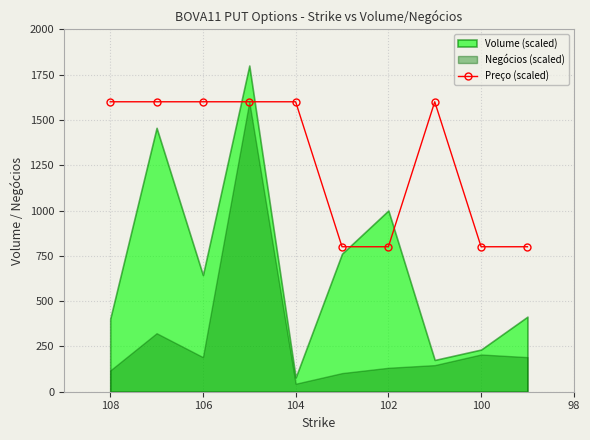

What is the difference between the second highest and second lowest values?

800